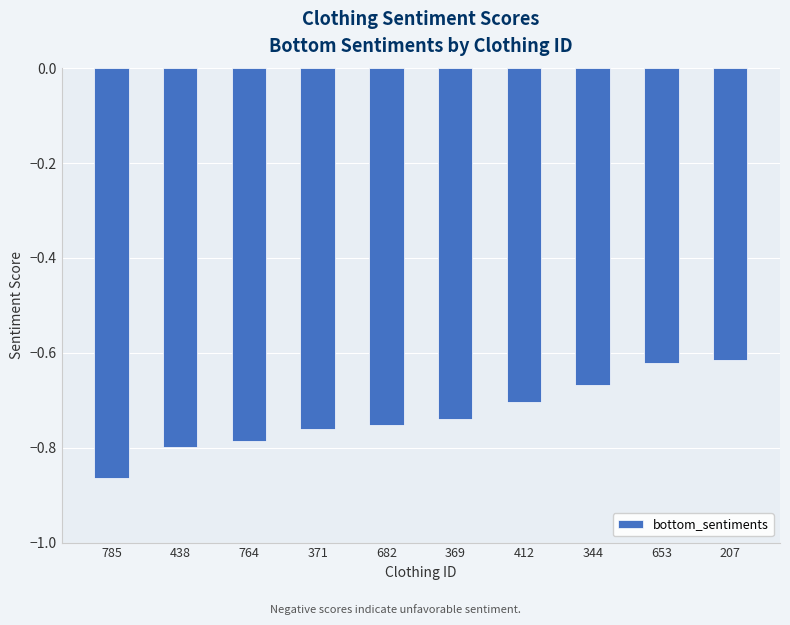

Between 344 and 412, which is larger?

344